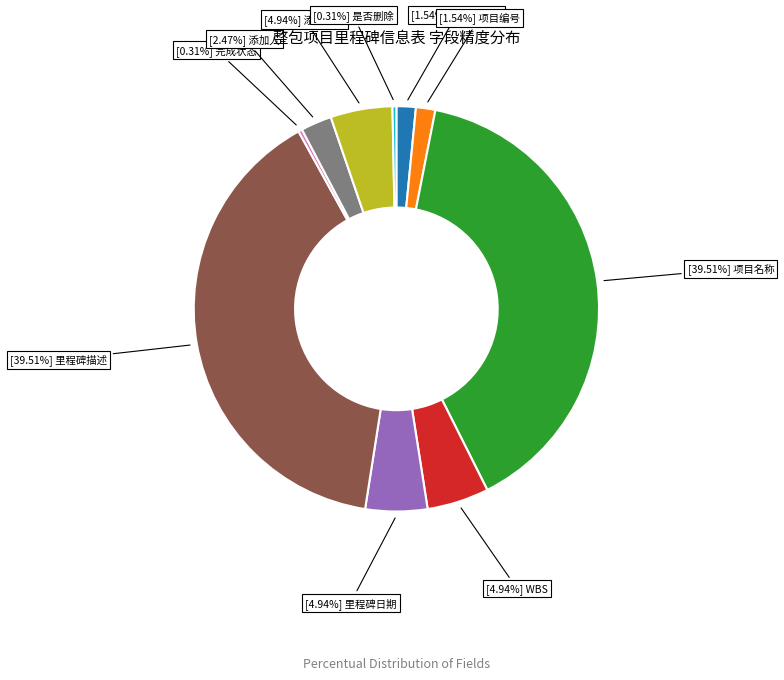

Is there a majority slice in this chart?

No